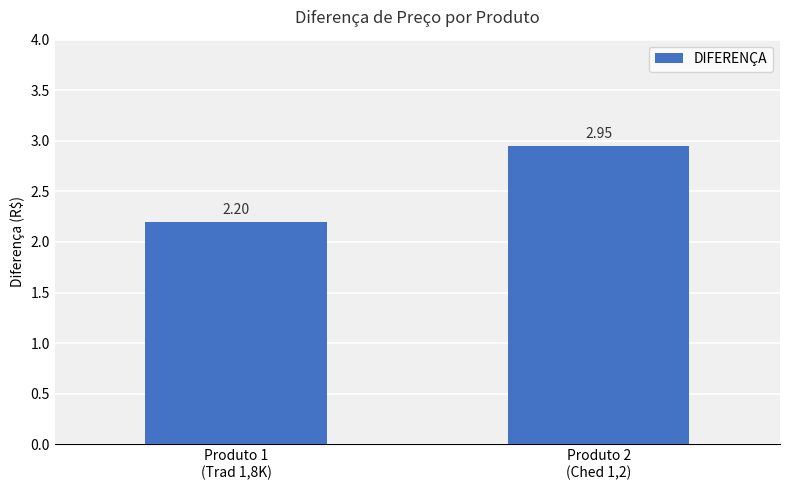

What is the sum of all values?

5.2